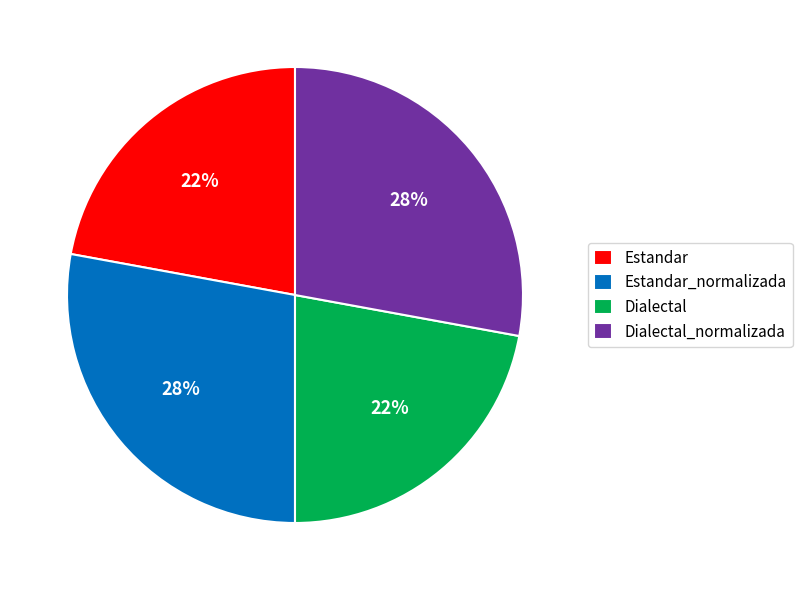

How many segments does this pie chart have?

4